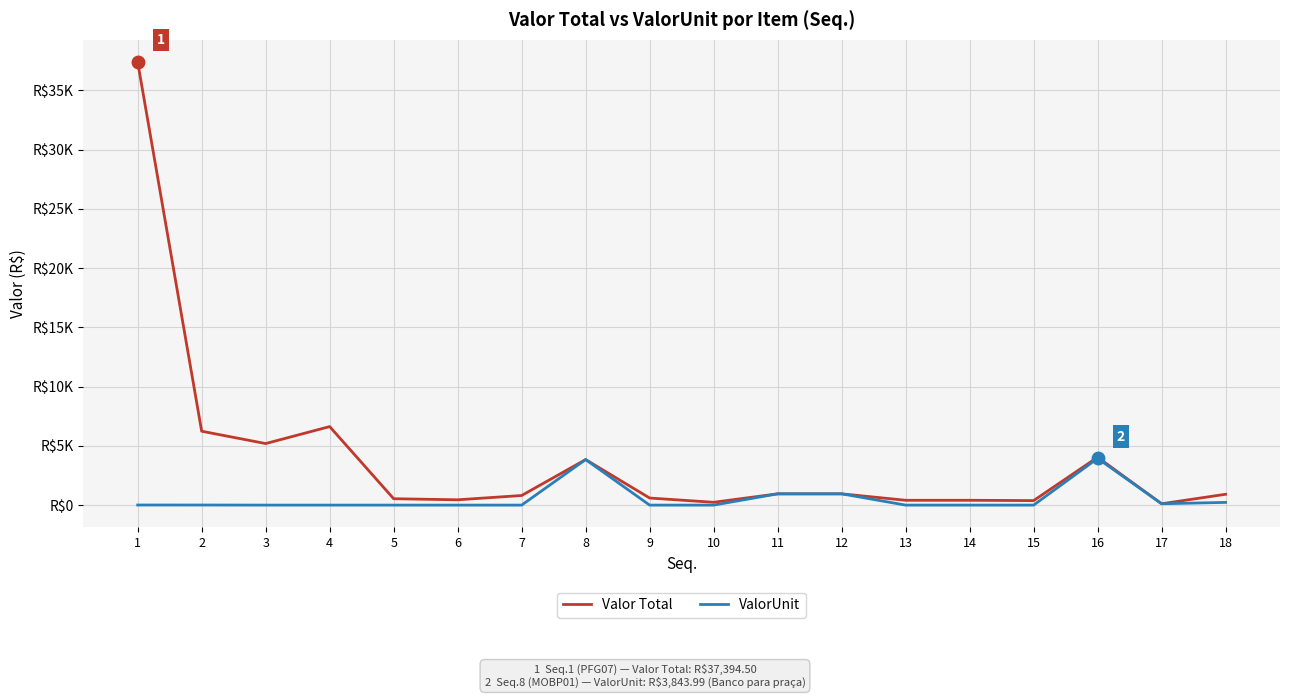

Which category has the highest value in the Valor Total series?

1